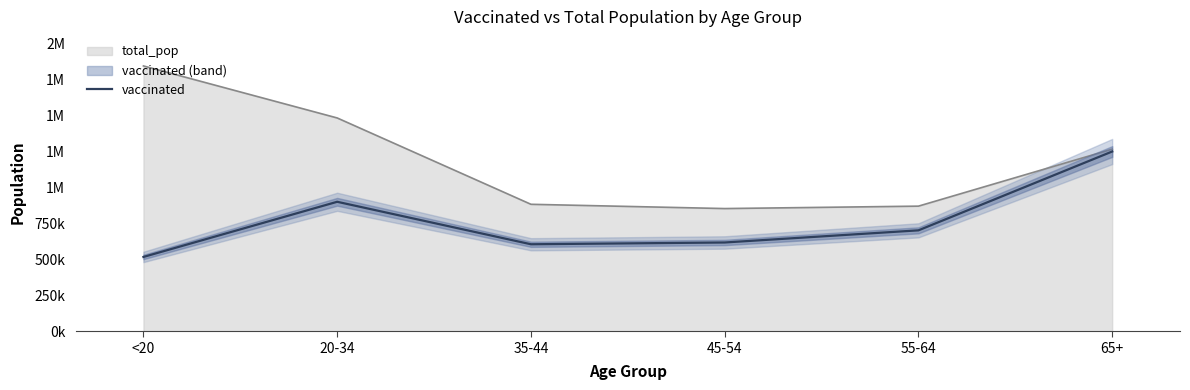

Rank the categories by value from highest to lowest.

65+, 20-34, 55-64, 45-54, 35-44, <20